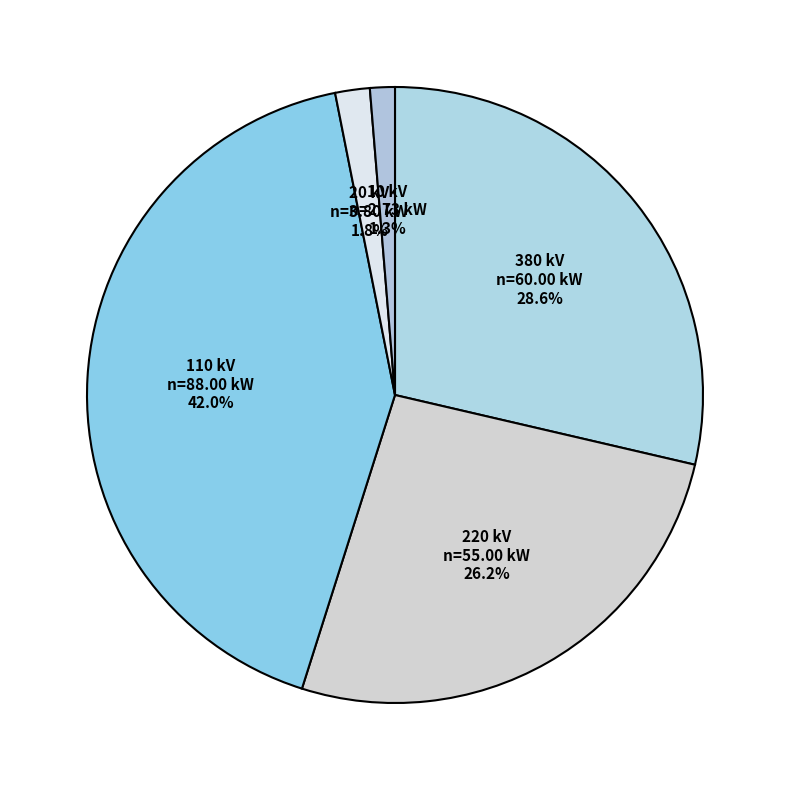

Is there a majority slice in this chart?

No